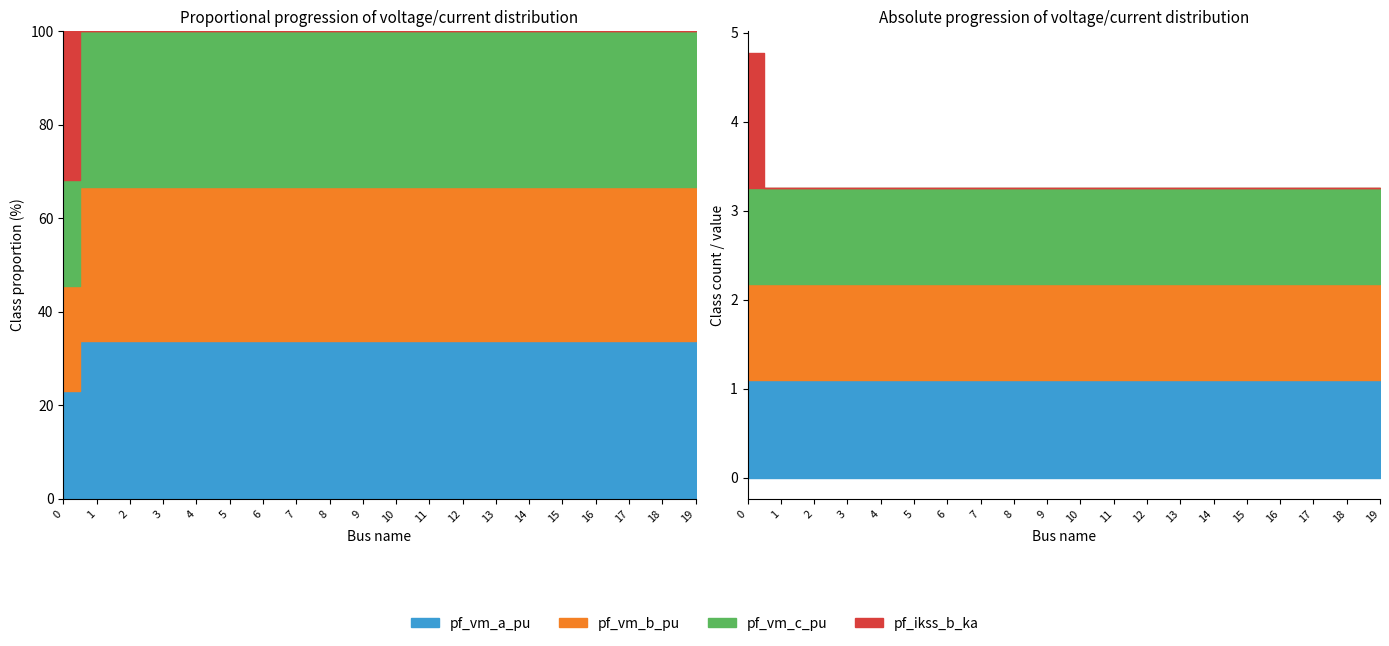

Reading left to right, list all the values displayed in this chart.

pf_vm_a_pu: 1.1	1.1	1.1	1.1	1.1	1.1	1.1	1.1	1.1	1.1	1.1	1.1	1.1	1.1	1.1	1.1	1.1	1.1	1.1	1.1
pf_vm_b_pu: 1.1	1.1	1.1	1.1	1.1	1.1	1.1	1.1	1.1	1.1	1.1	1.1	1.1	1.1	1.1	1.1	1.1	1.1	1.1	1.1
pf_vm_c_pu: 1.1	1.1	1.1	1.1	1.1	1.1	1.1	1.1	1.1	1.1	1.1	1.1	1.1	1.1	1.1	1.1	1.1	1.1	1.1	1.1
pf_ikss_b_ka: 1.5	0.0	0.0	0.0	0.0	0.0	0.0	0.0	0.0	0.0	0.0	0.0	0.0	0.0	0.0	0.0	0.0	0.0	0.0	0.0